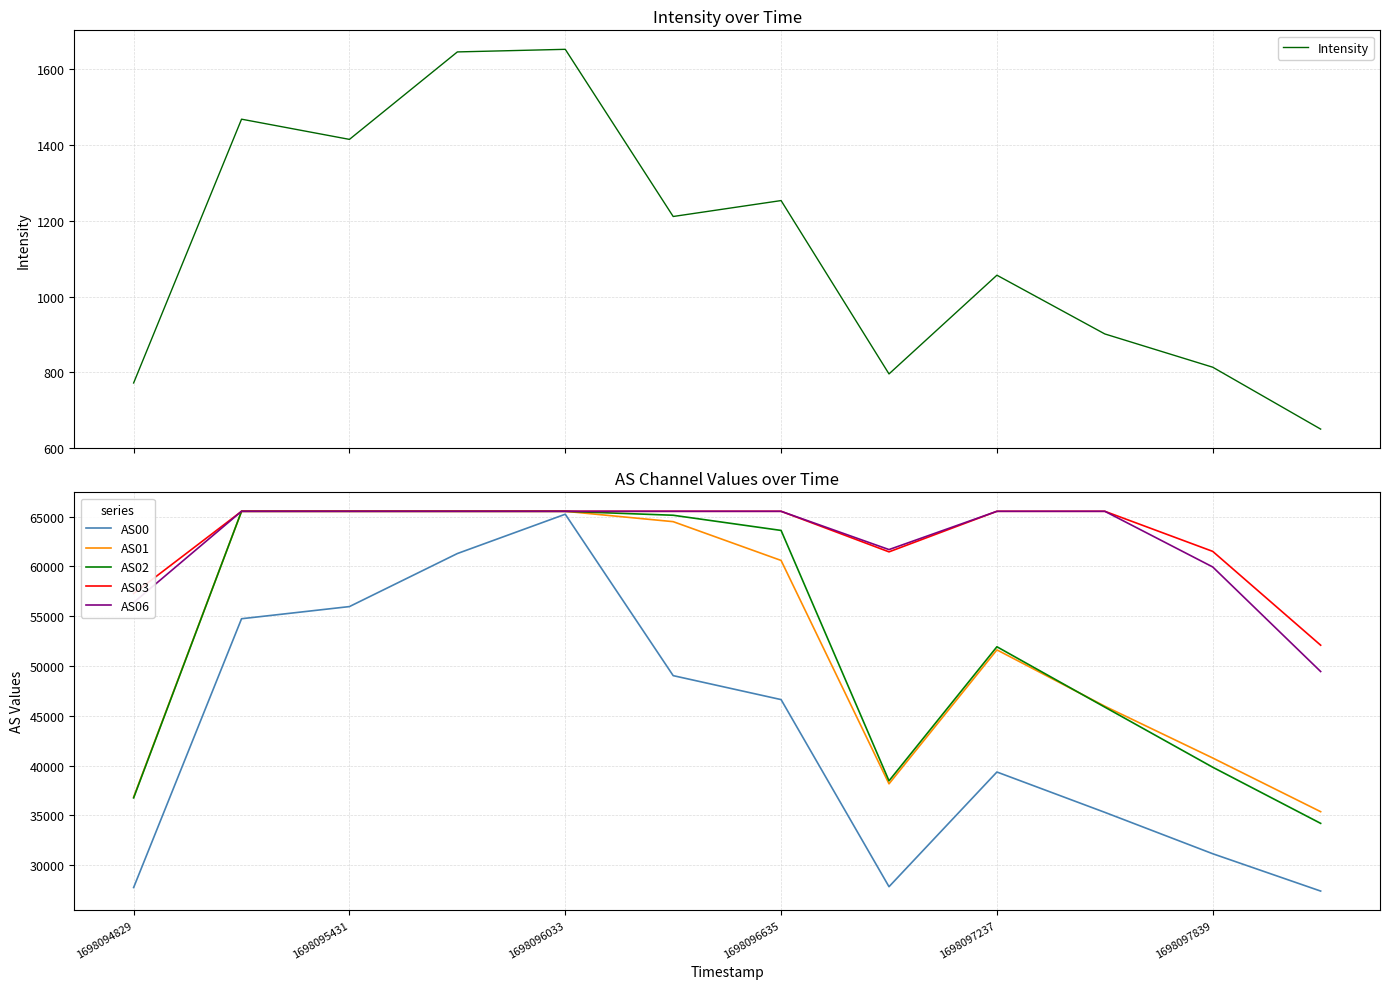

Does the chart display data point markers on the line(s)?

No